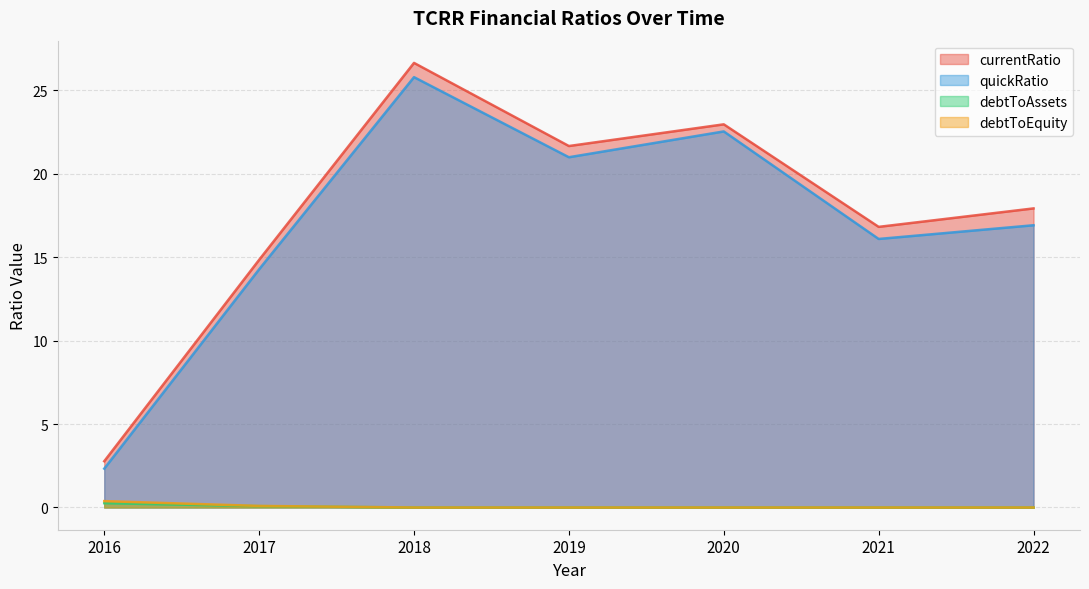

What is the value of the quickRatio point at the 2nd from the left?

14.3